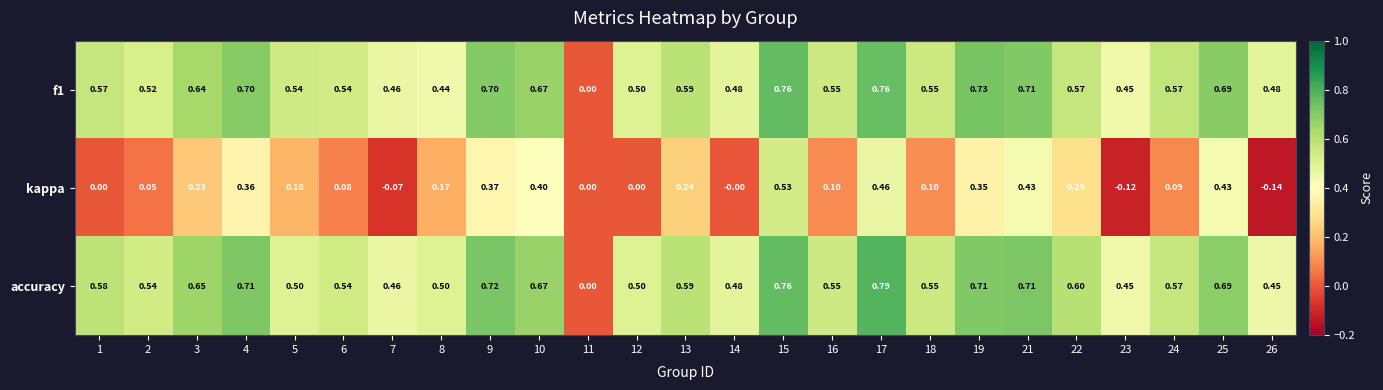

Rank the series by their maximum value, from highest to lowest.

accuracy, f1, kappa